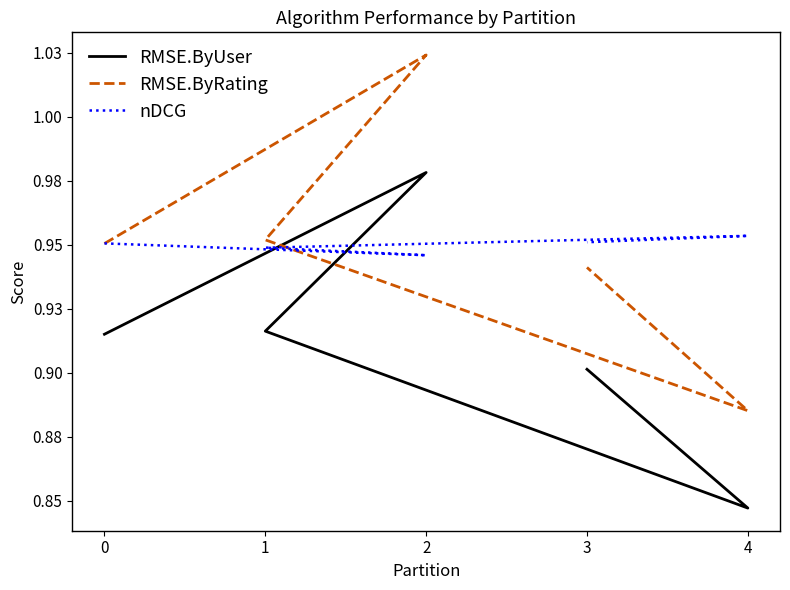

The RMSE.ByRating series shows 0.5 at 1. True or false?

False